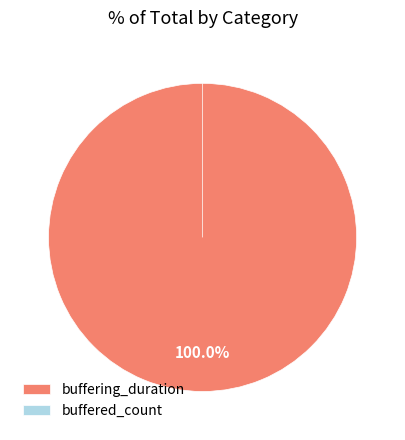

Rank the categories by value from lowest to highest.

buffered_count, buffering_duration